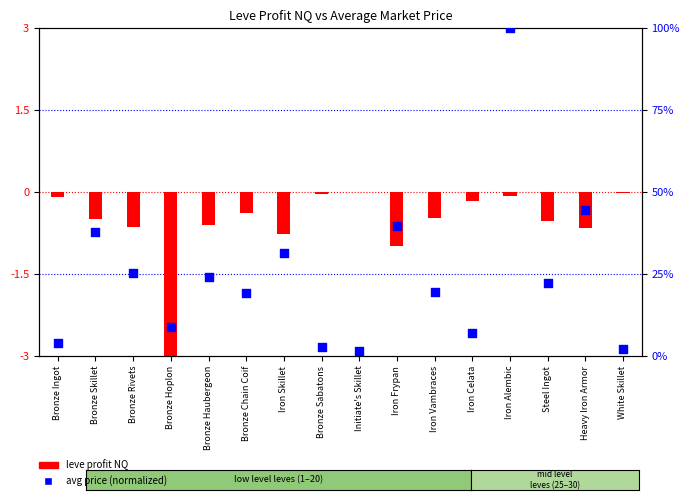

Which series contains the lowest Y value?

leve profit NQ